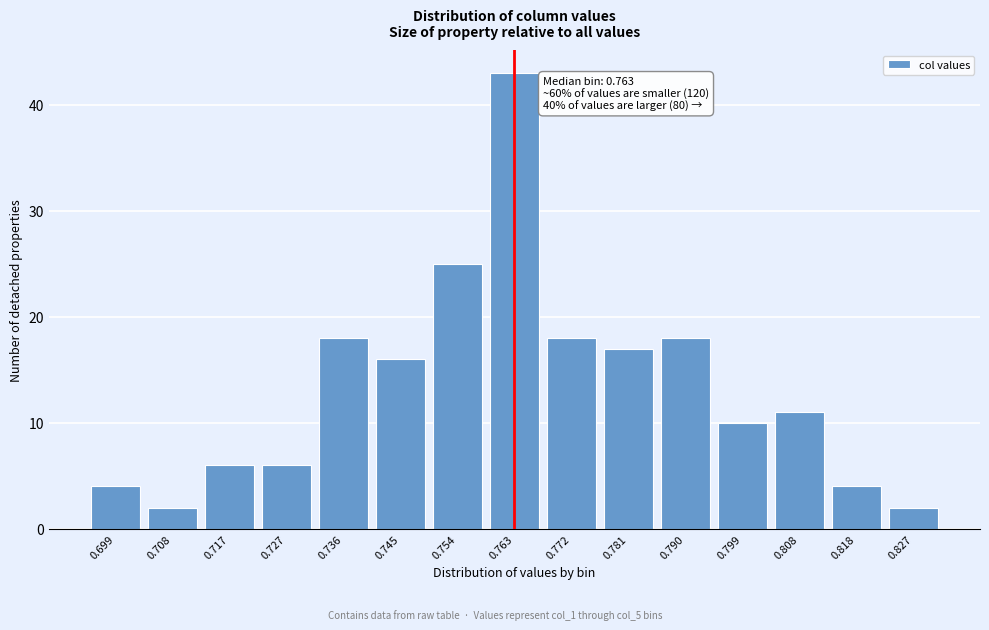

Reading left to right, extract all data points from this chart.

4	2	6	6	18	16	25	43	18	17	18	10	11	4	2